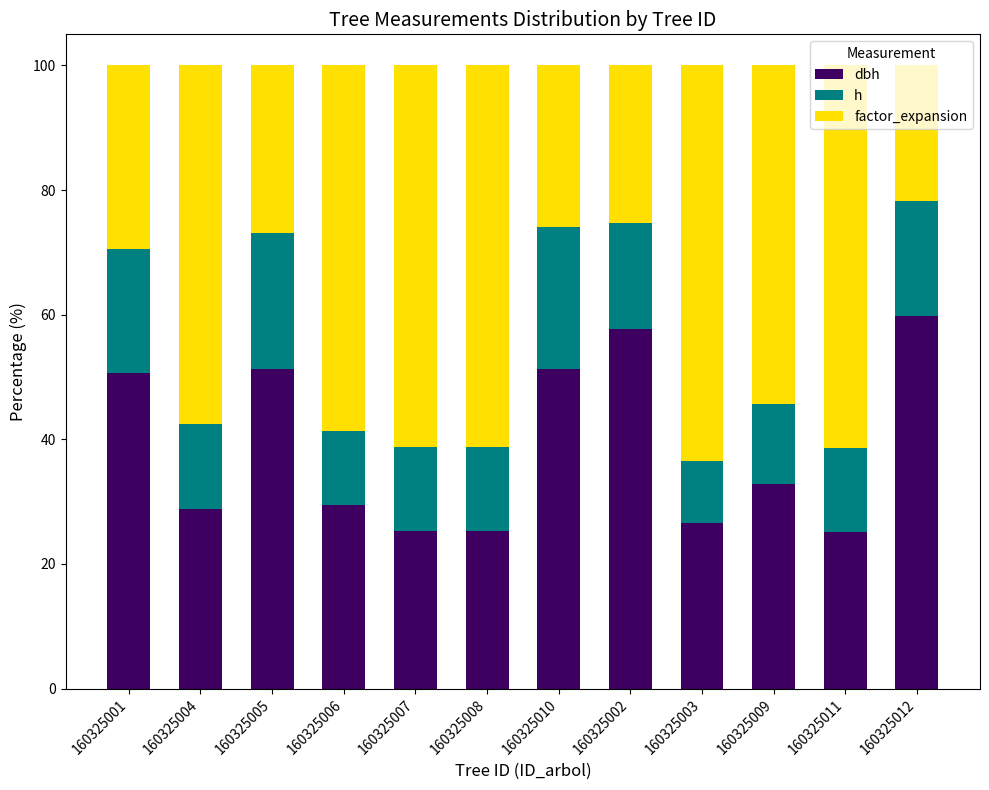

What is the total value across all series at 160325006?

100.0